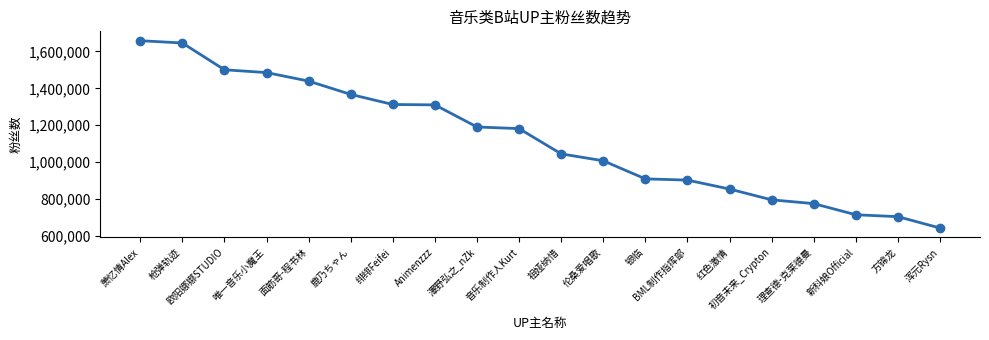

Where is the data nearest to the value 1150617?

音乐制作人Kurt